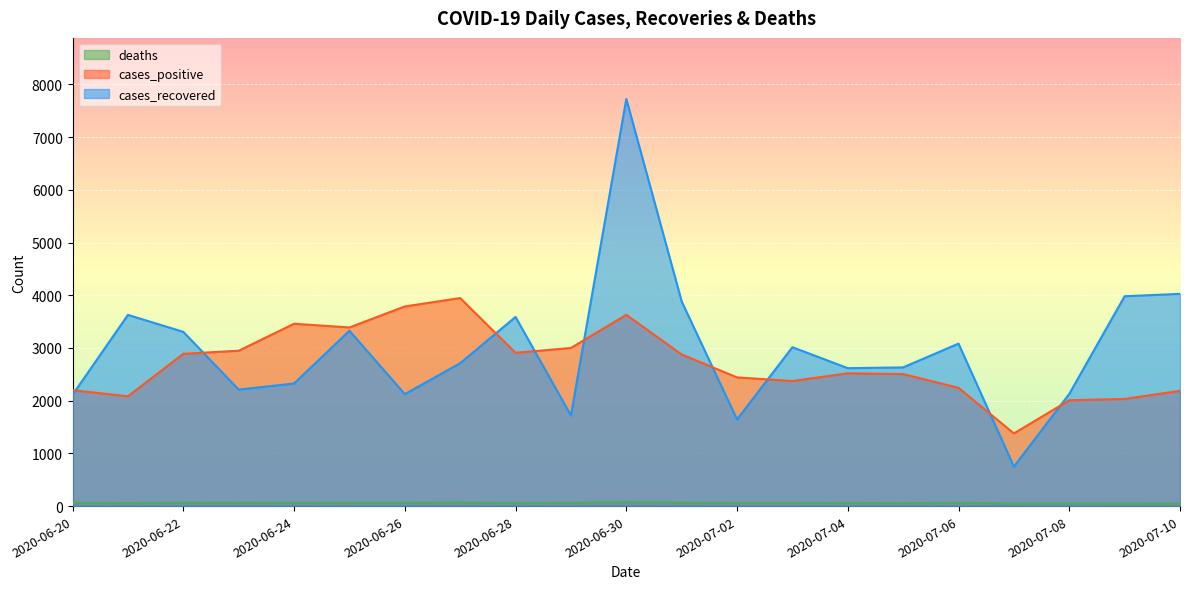

What is the maximum value for deaths?

77